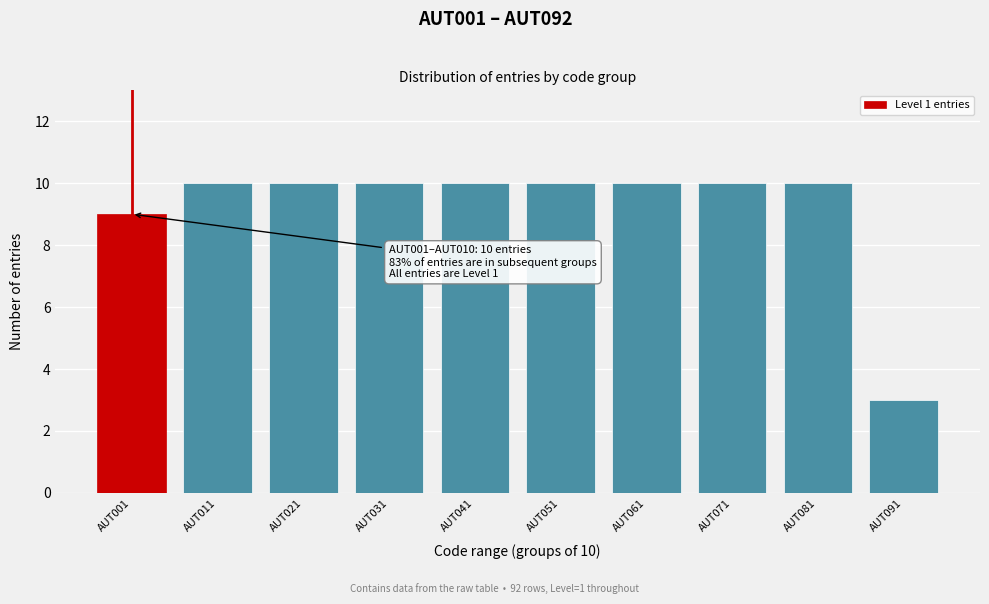

Reading left to right, what are all the values shown in this chart?

9	10	10	10	10	10	10	10	10	3